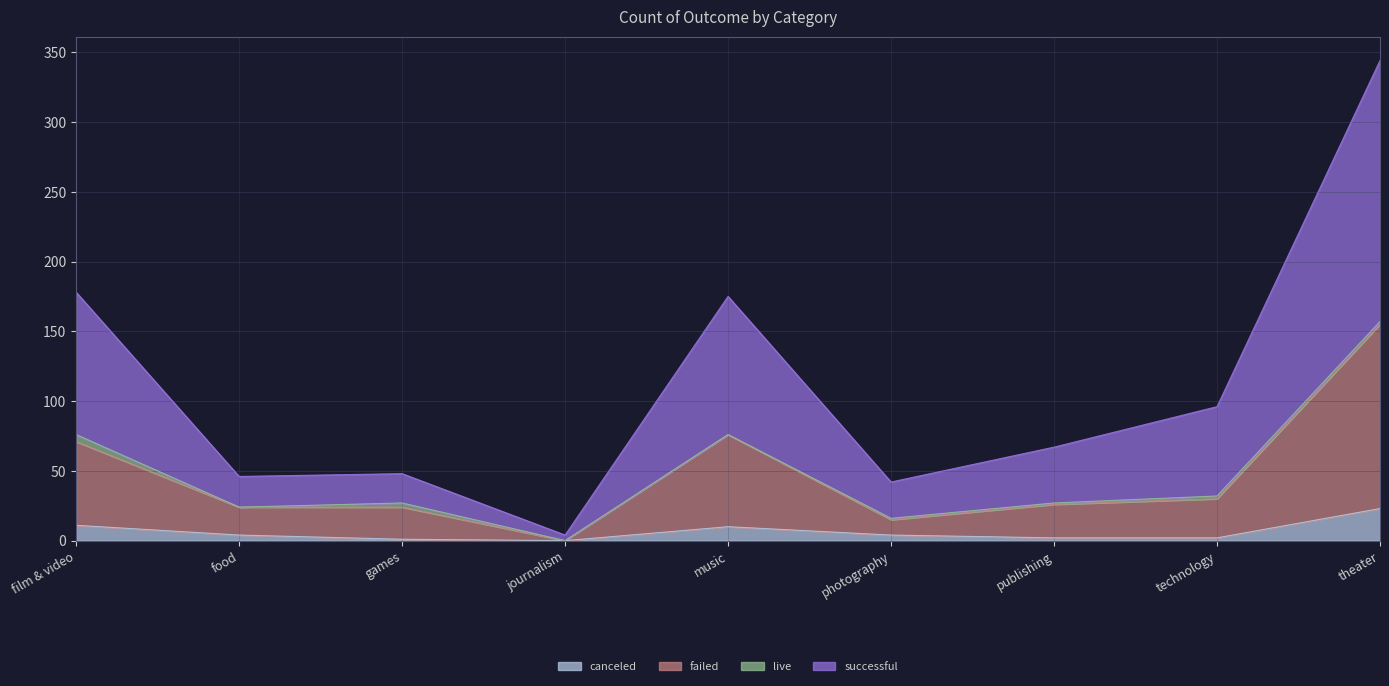

True or false: canceled and successful cross at least once.

False